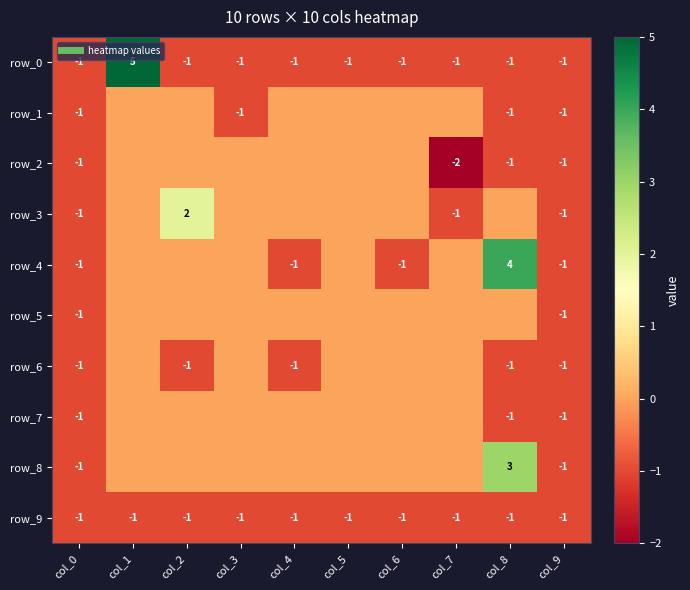

Reading right to left, list all the values displayed in this chart.

row_0: col_9=-1	col_8=-1	col_7=-1	col_6=-1	col_5=-1	col_4=-1	col_3=-1	col_2=-1	col_1=5	col_0=-1
row_1: col_9=-1	col_8=-1	col_7=0	col_6=0	col_5=0	col_4=0	col_3=-1	col_2=0	col_1=0	col_0=-1
row_2: col_9=-1	col_8=-1	col_7=-2	col_6=0	col_5=0	col_4=0	col_3=0	col_2=0	col_1=0	col_0=-1
row_3: col_9=-1	col_8=0	col_7=-1	col_6=0	col_5=0	col_4=0	col_3=0	col_2=2	col_1=0	col_0=-1
row_4: col_9=-1	col_8=4	col_7=0	col_6=-1	col_5=0	col_4=-1	col_3=0	col_2=0	col_1=0	col_0=-1
row_5: col_9=-1	col_8=0	col_7=0	col_6=0	col_5=0	col_4=0	col_3=0	col_2=0	col_1=0	col_0=-1
row_6: col_9=-1	col_8=-1	col_7=0	col_6=0	col_5=0	col_4=-1	col_3=0	col_2=-1	col_1=0	col_0=-1
row_7: col_9=-1	col_8=-1	col_7=0	col_6=0	col_5=0	col_4=0	col_3=0	col_2=0	col_1=0	col_0=-1
row_8: col_9=-1	col_8=3	col_7=0	col_6=0	col_5=0	col_4=0	col_3=0	col_2=0	col_1=0	col_0=-1
row_9: col_9=-1	col_8=-1	col_7=-1	col_6=-1	col_5=-1	col_4=-1	col_3=-1	col_2=-1	col_1=-1	col_0=-1